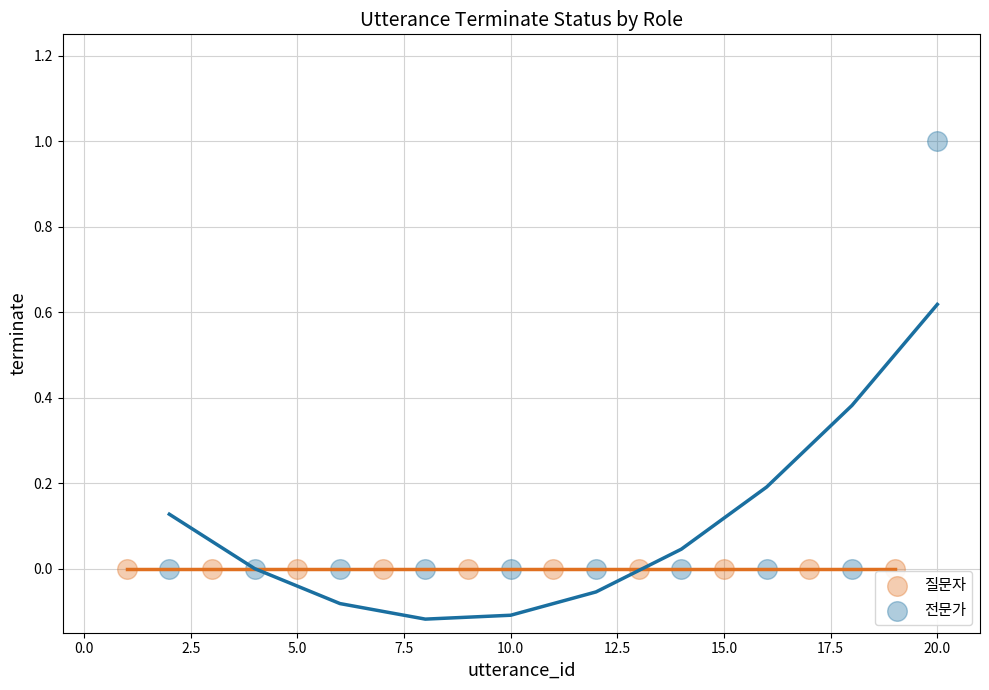

What are all the series names shown in the legend?

질문자, 전문가